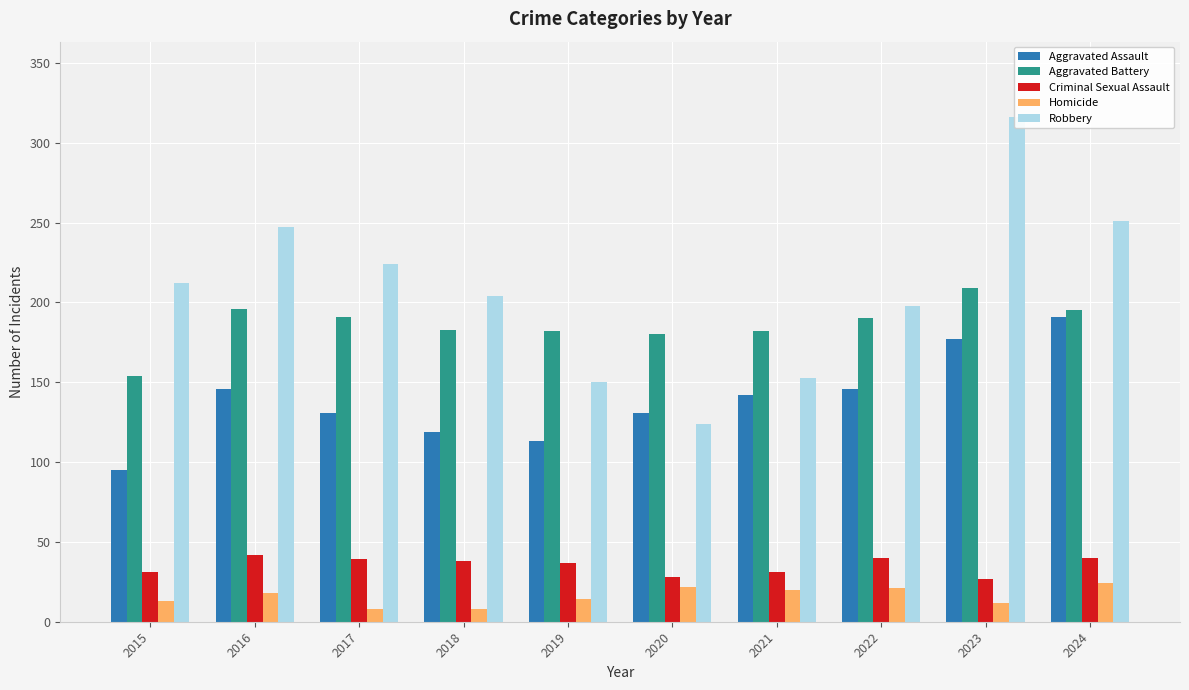

How many groups of bars are there?

10